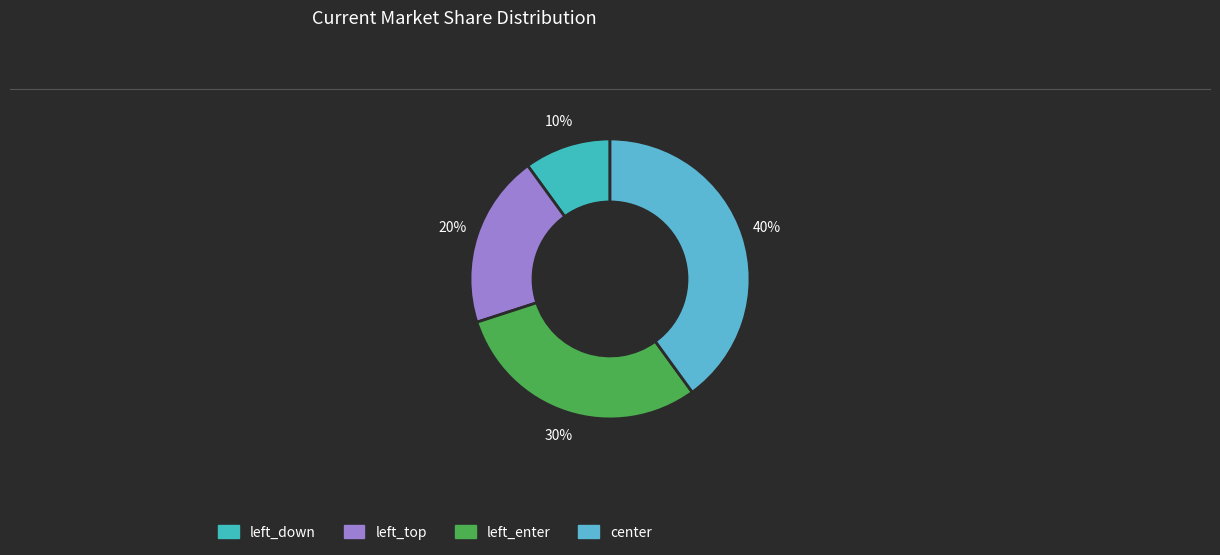

To the nearest percent, what is the combined percentage of left_top and center?

60%